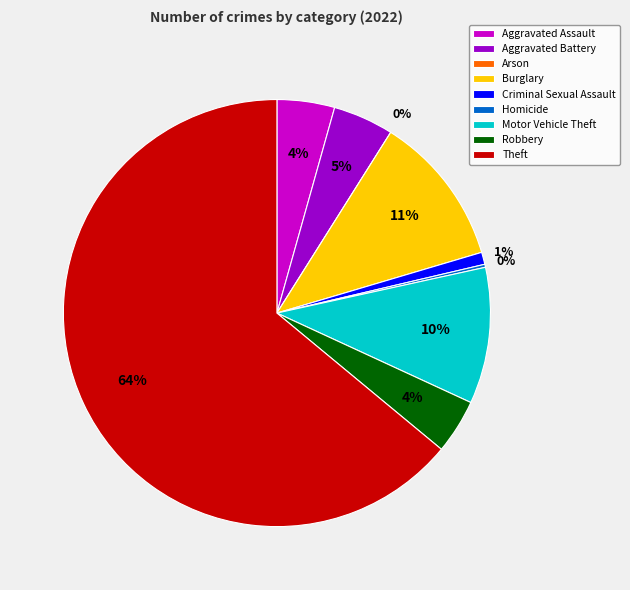

What percentage is NOT represented by Homicide?

99.8%